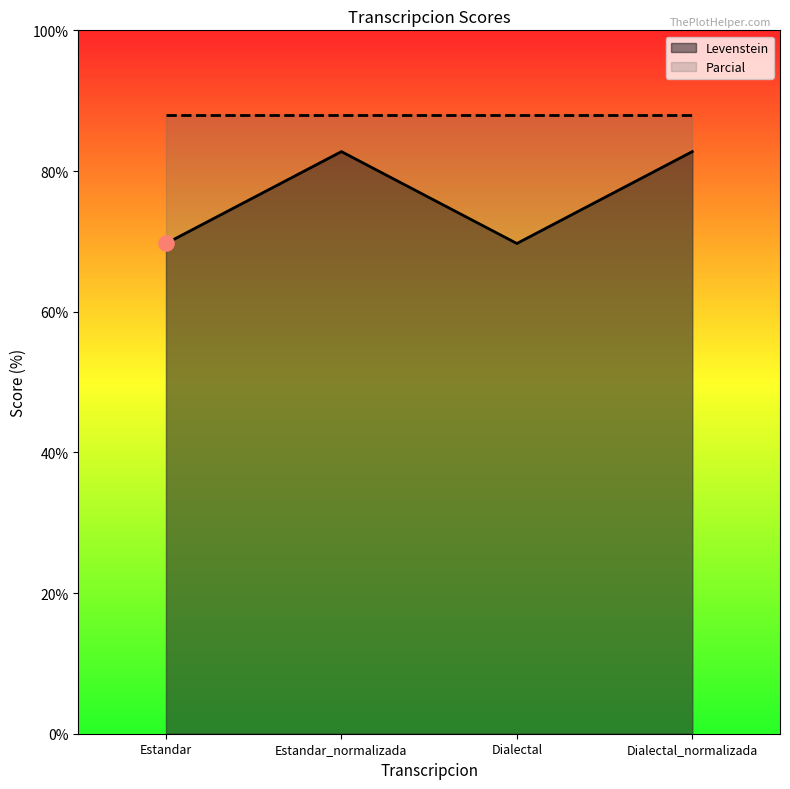

Which has a higher value, Estandar or Dialectal?

Estandar